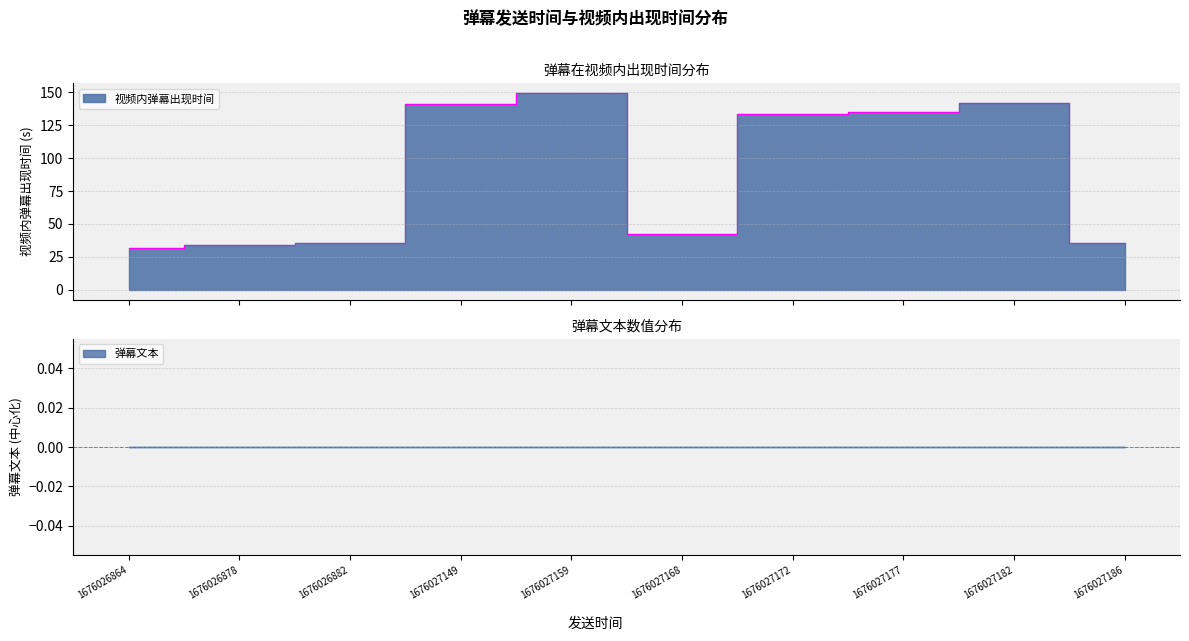

What is the change in value from 1676026864 to 1676027149?

+109.9